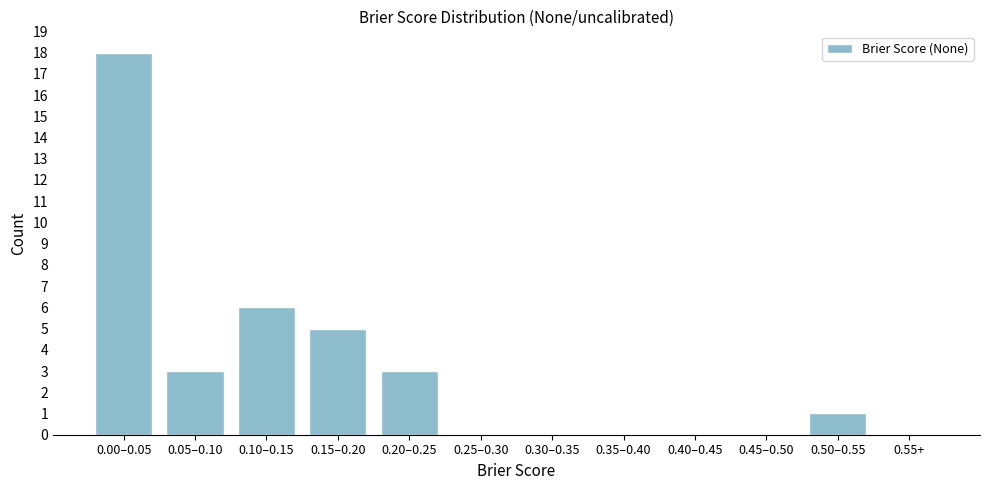

Reading right to left, extract all data points from this chart.

0.55+=0	0.50–0.55=1	0.45–0.50=0	0.40–0.45=0	0.35–0.40=0	0.30–0.35=0	0.25–0.30=0	0.20–0.25=3	0.15–0.20=5	0.10–0.15=6	0.05–0.10=3	0.00–0.05=18